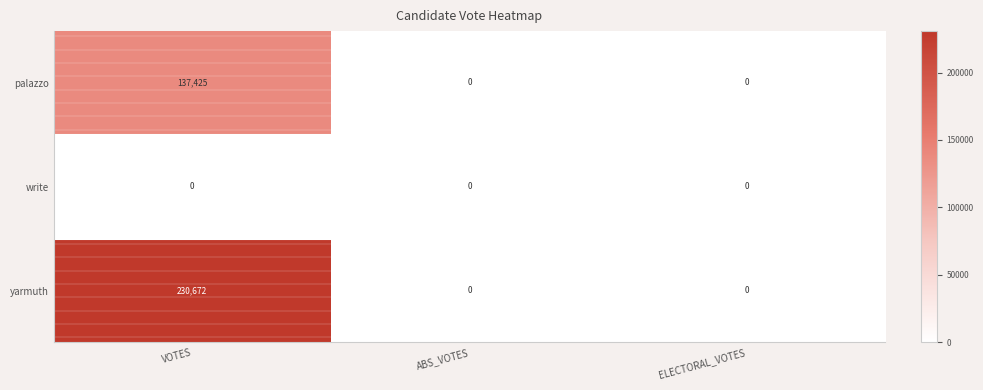

Which series has the widest spread of values?

yarmuth